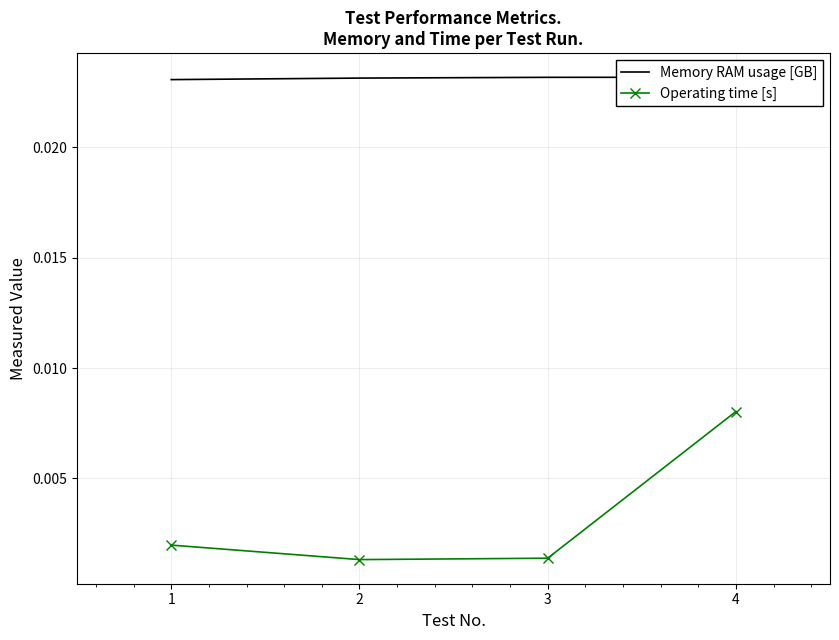

How many interior local valleys does the Operating time [s] series have?

1